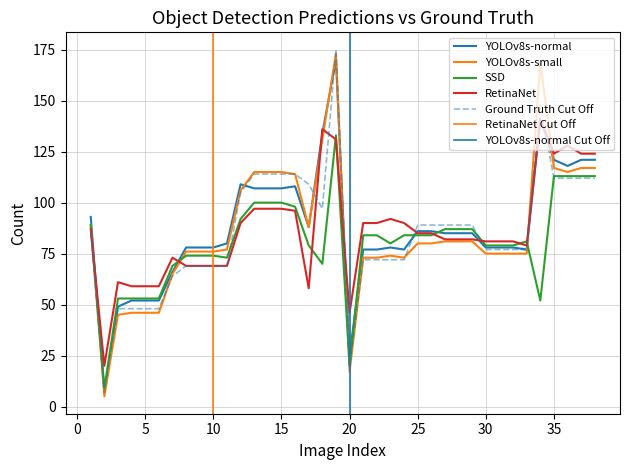

Which series has the largest total across all categories?

YOLOv8s-normal